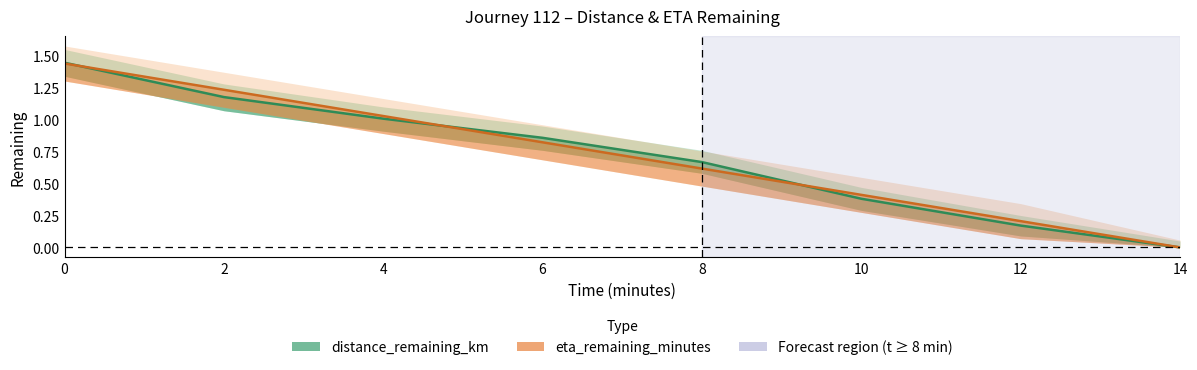

How many intersections are there between distance_remaining_km and eta_remaining_minutes (scaled)?

3